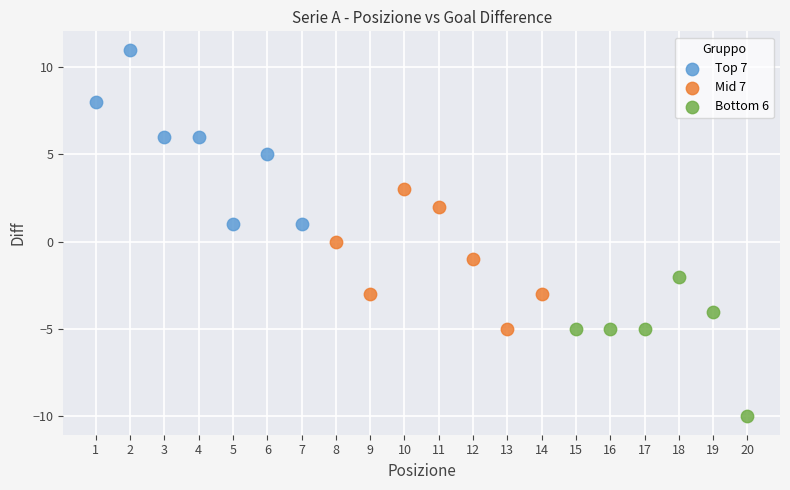

Which series reaches the maximum Y coordinate?

Top 7